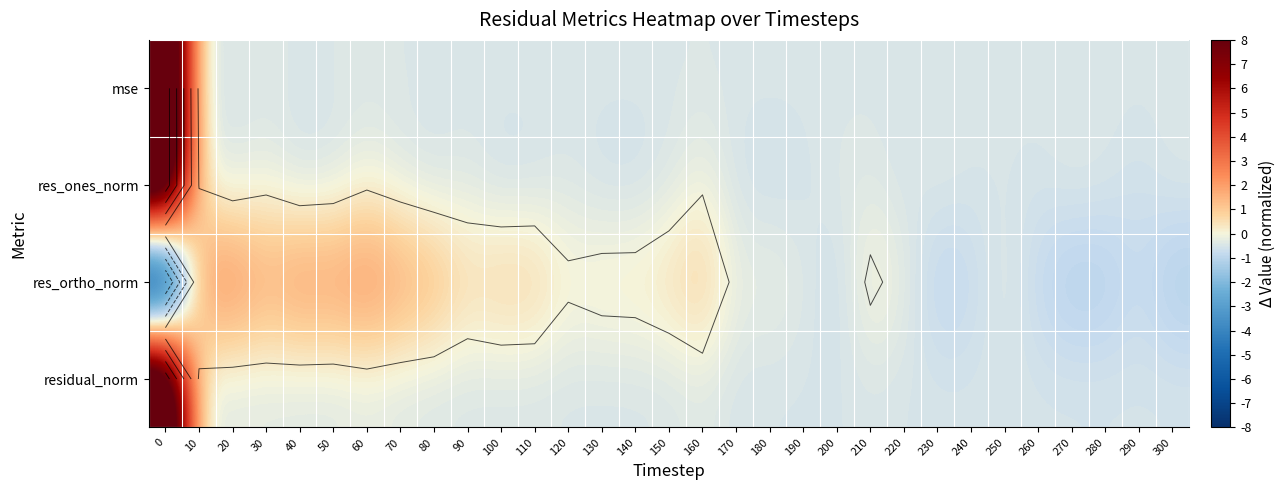

What is the sum of the row_3 values at 190 and 280?

-1.1